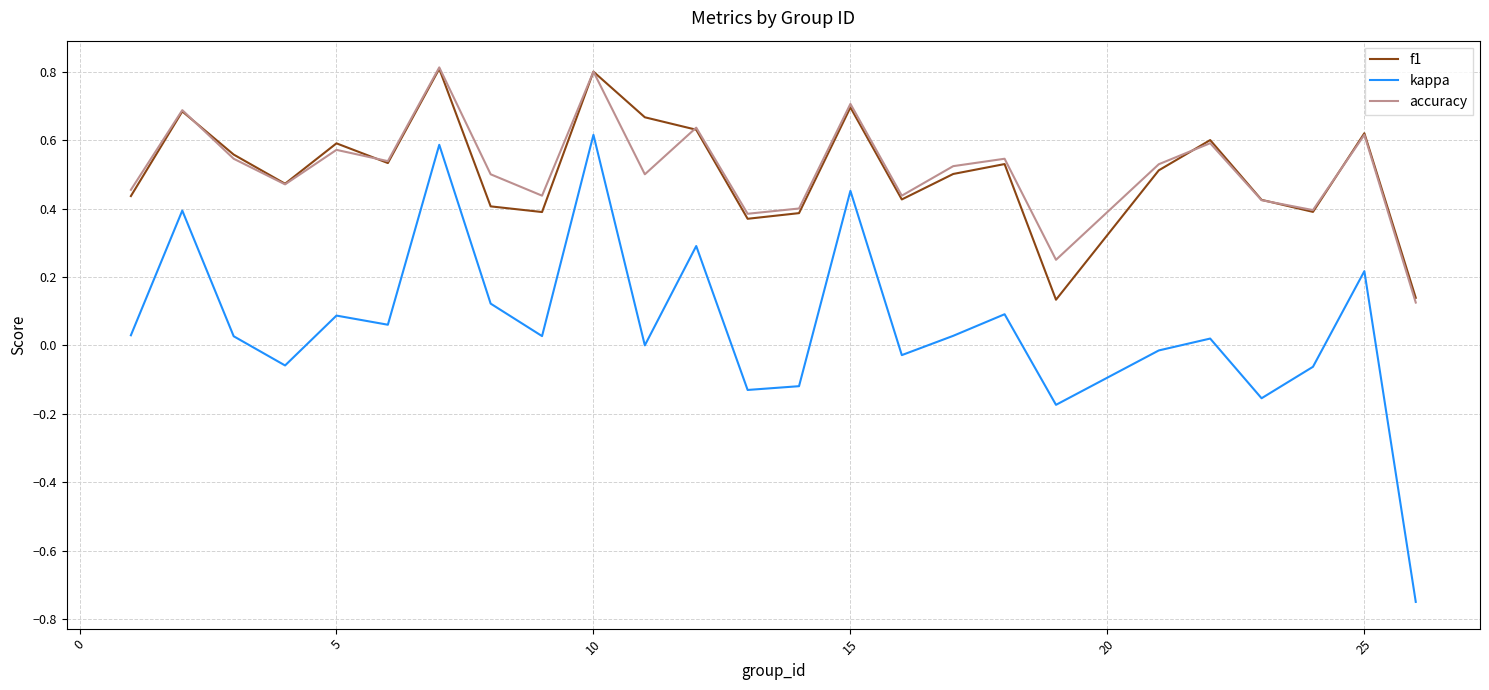

Which series has the largest range (max minus min)?

kappa